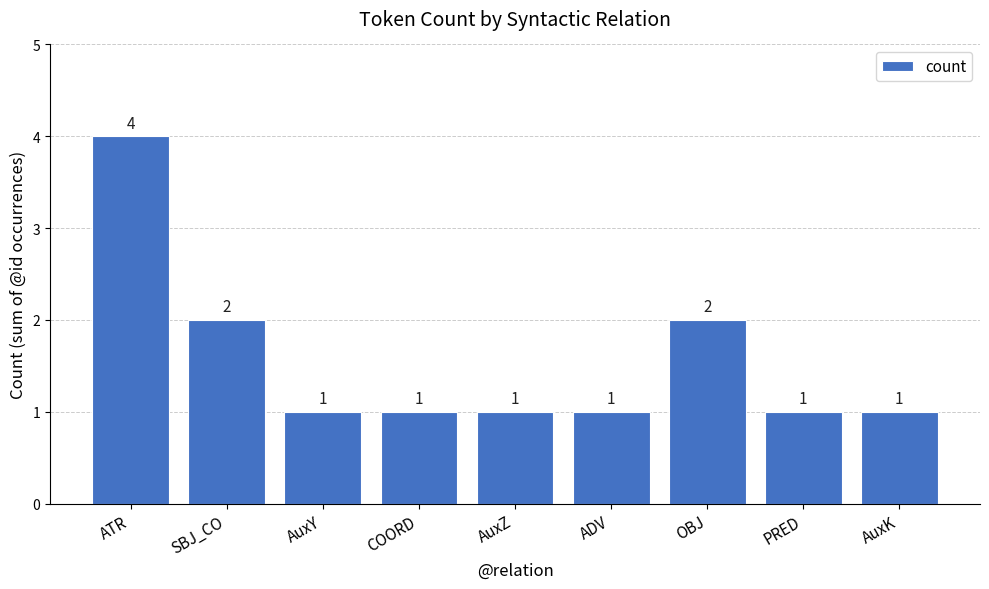

Reading left to right, transcribe all the data shown in this chart.

ATR=4	SBJ_CO=2	AuxY=1	COORD=1	AuxZ=1	ADV=1	OBJ=2	PRED=1	AuxK=1